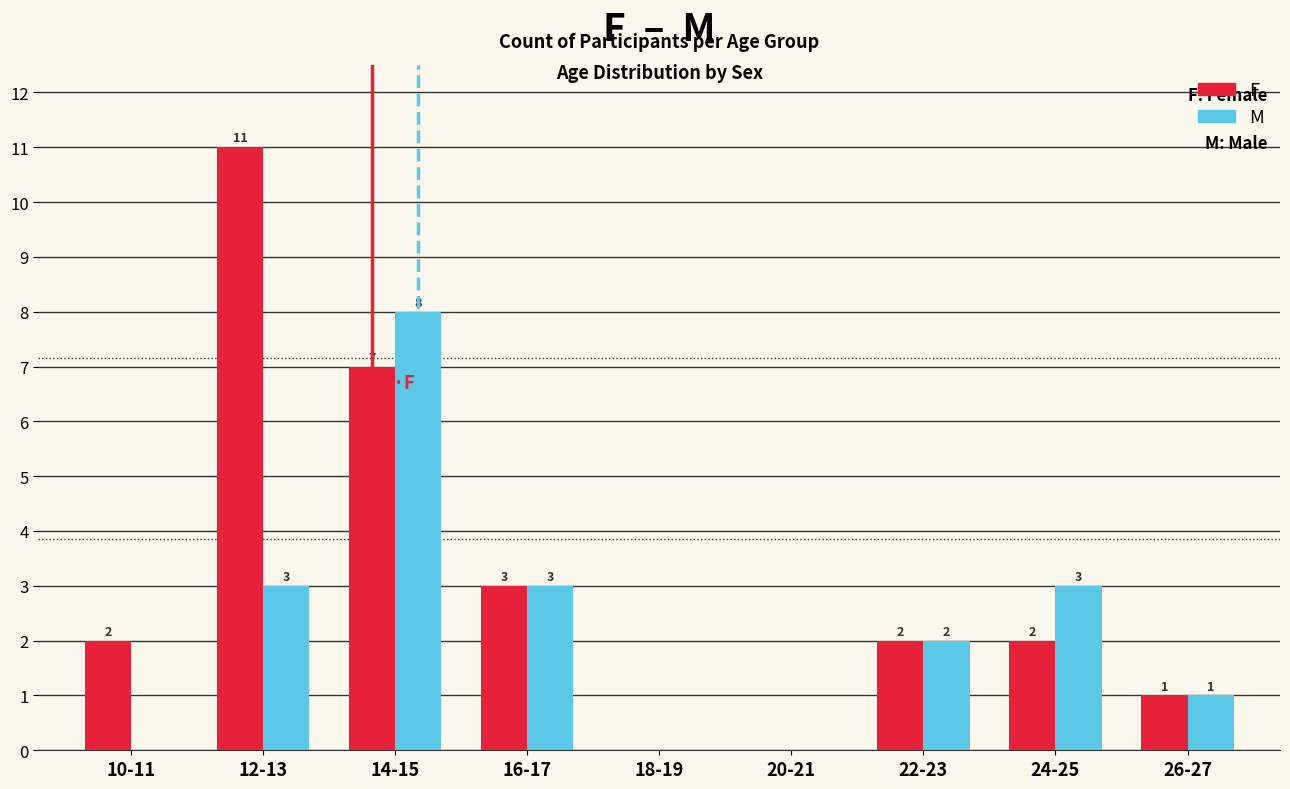

What is the sum of the M values at 24-25 and 14-15?

11